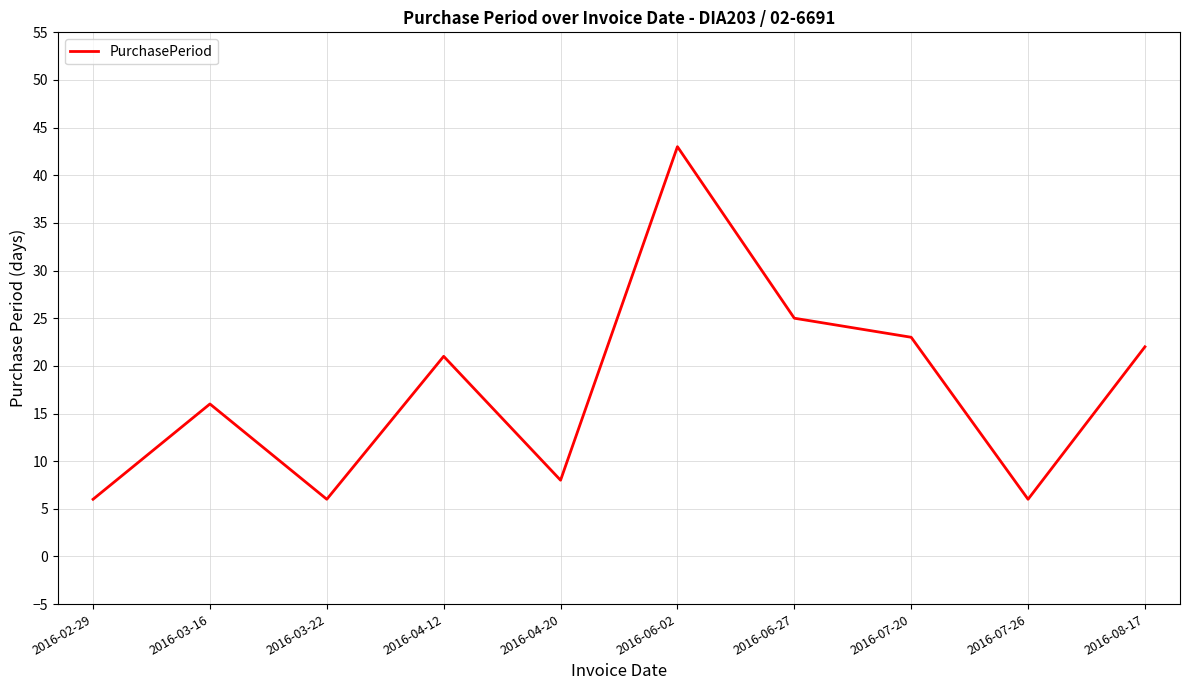

Which category has the highest value across all series?

2016-06-02